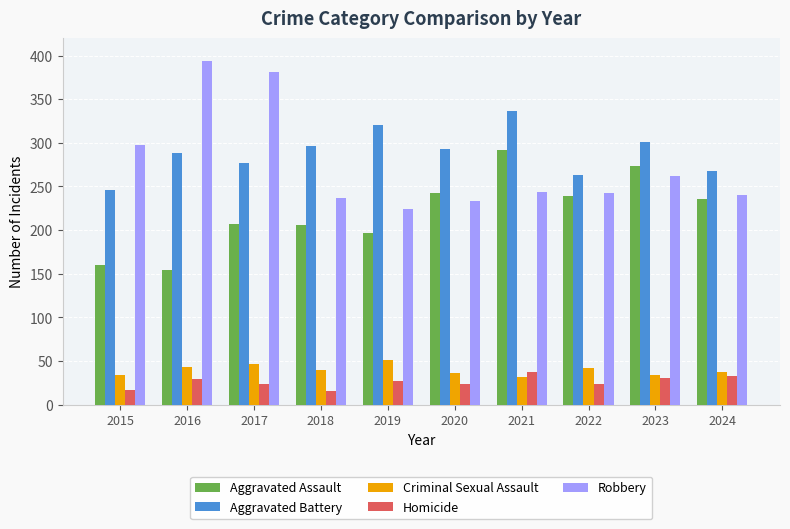

The Robbery series shows 176 at 2017. True or false?

False